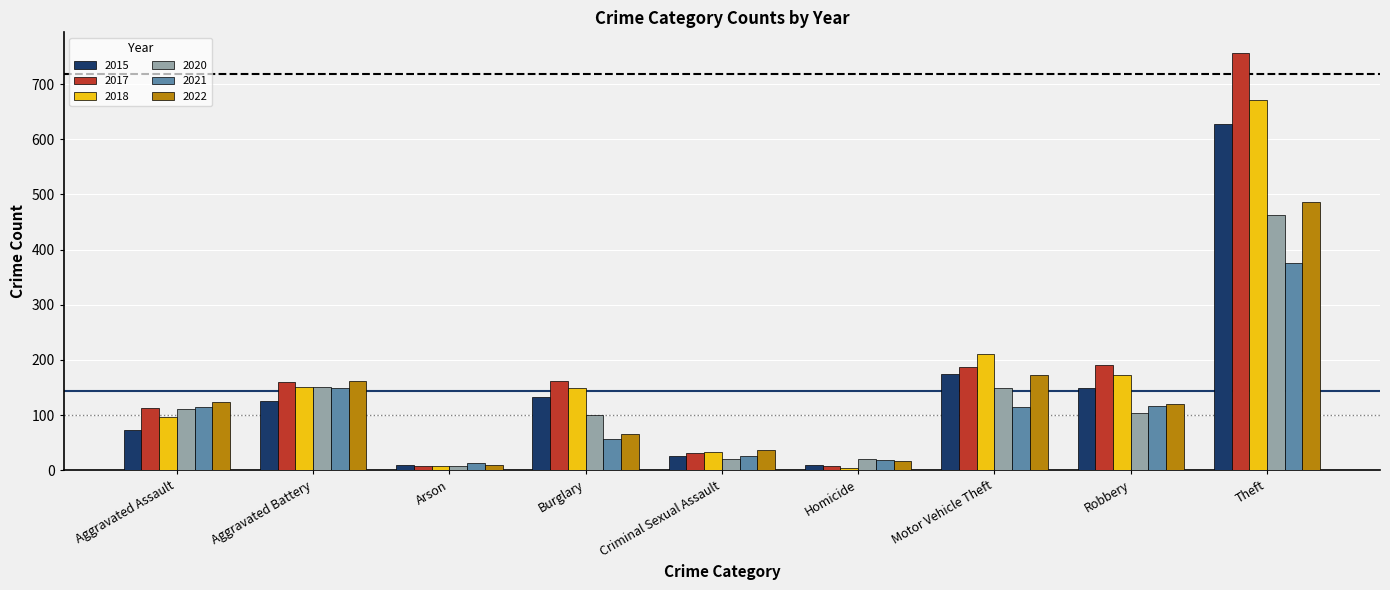

At how many categories does at least one series exceed 431?

1